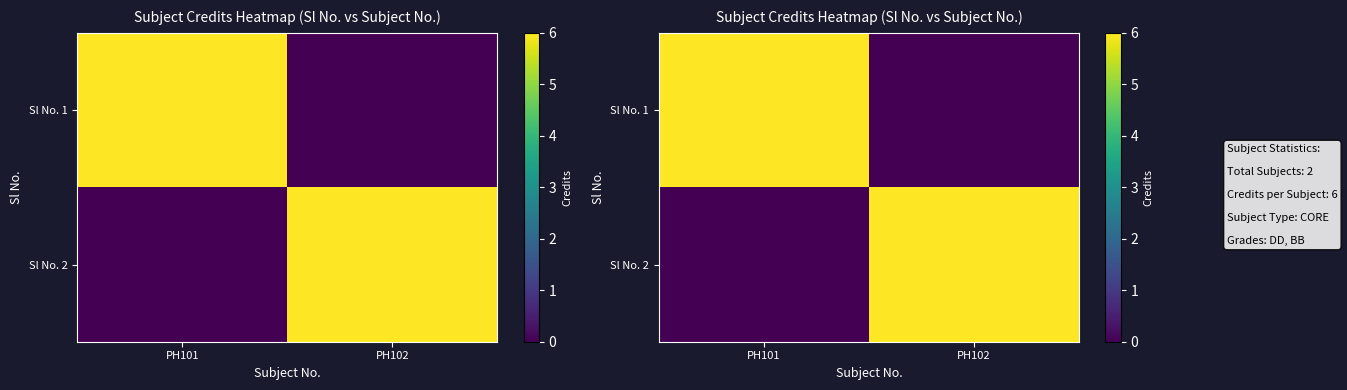

What is the difference between the maximum and minimum values in the Sl No. 2 series?

6